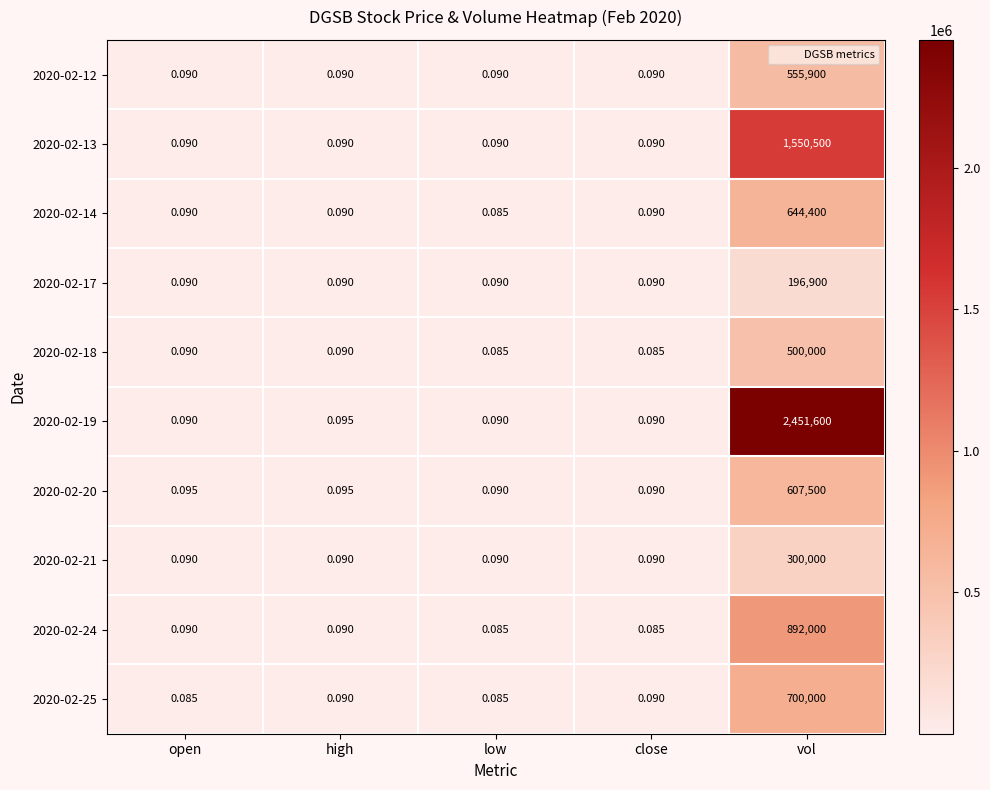

At which label is 2020-02-19 closest to 1225800?

high